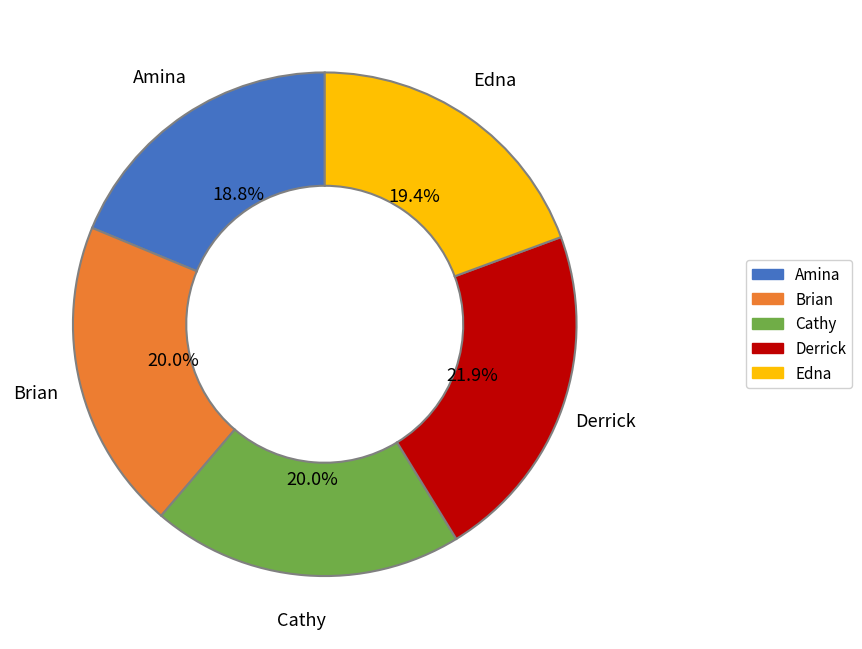

To the nearest percent, what percentage of the pie is Edna?

19%